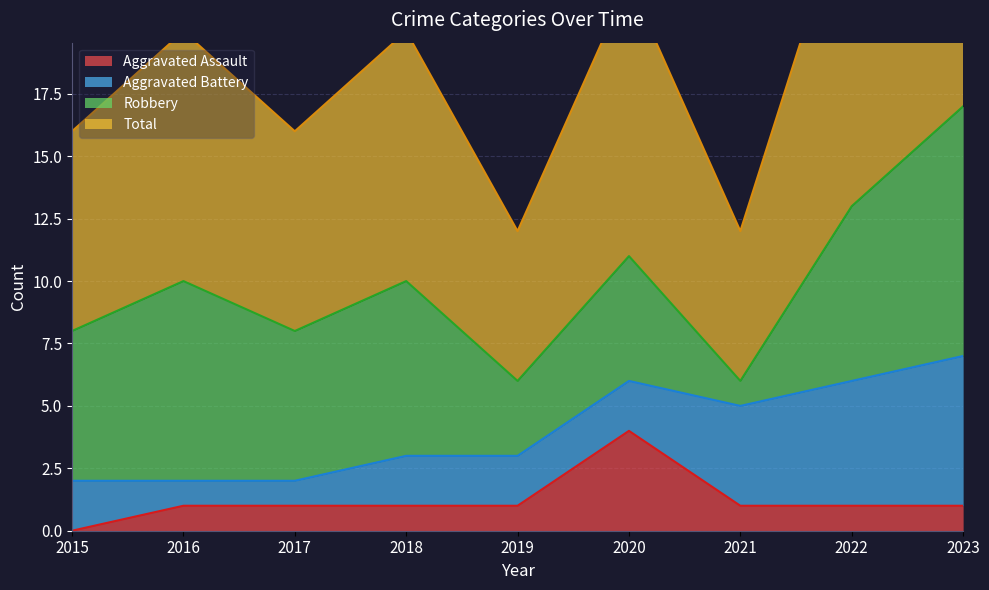

Which series has the largest total across all categories?

Total